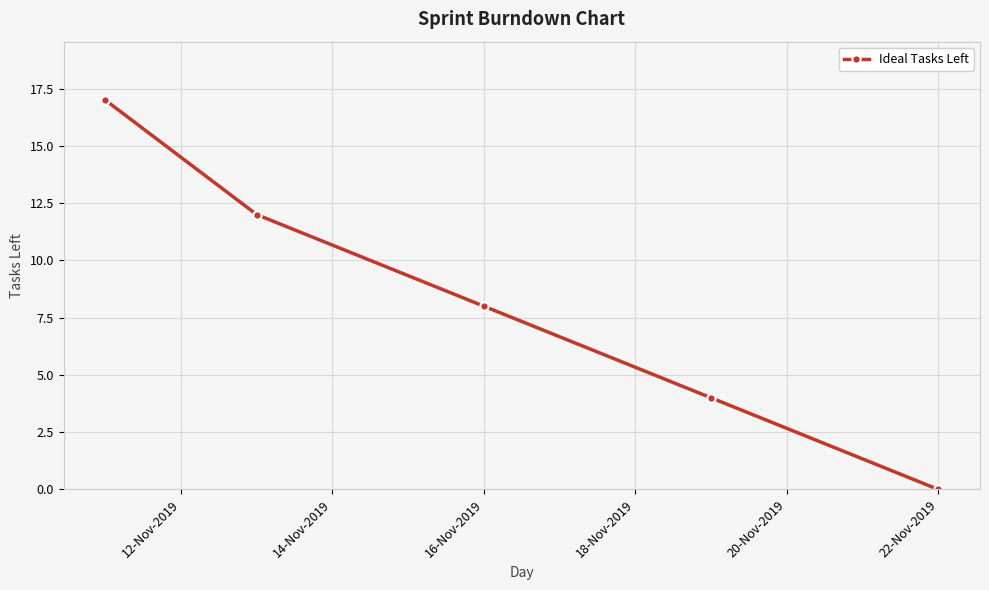

What is the value of the 1st point from the left?

17